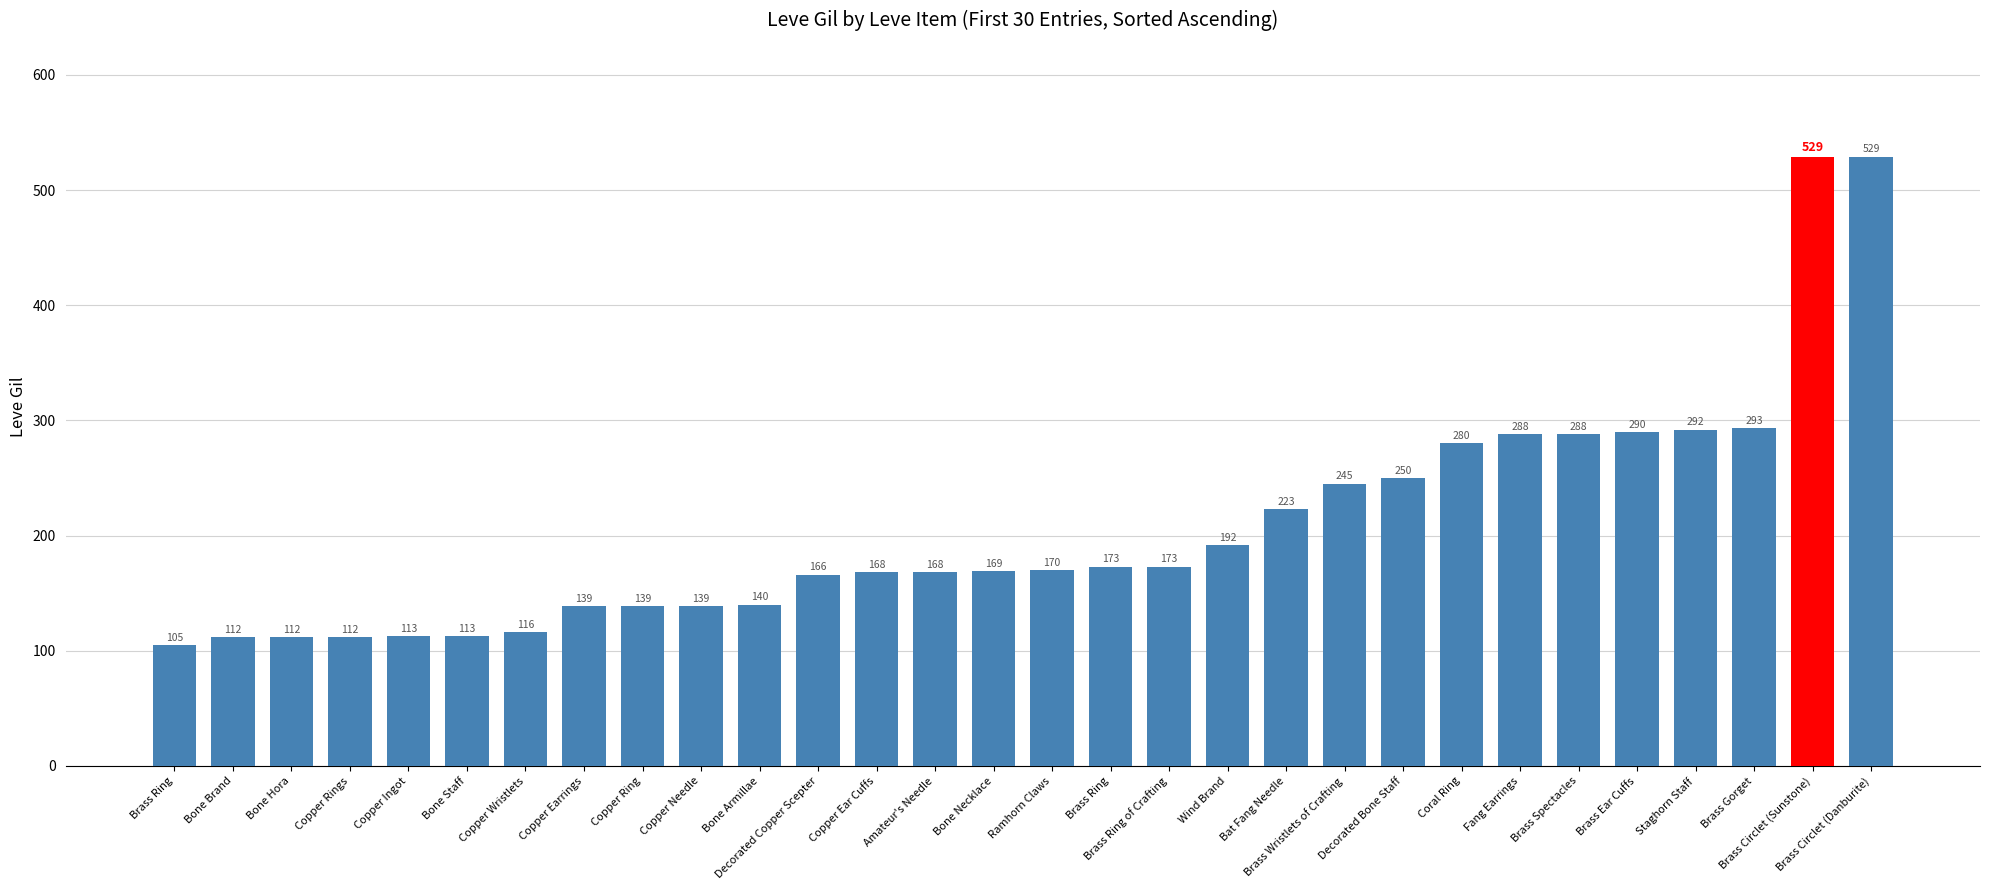

How many distinct data groups are displayed?

1